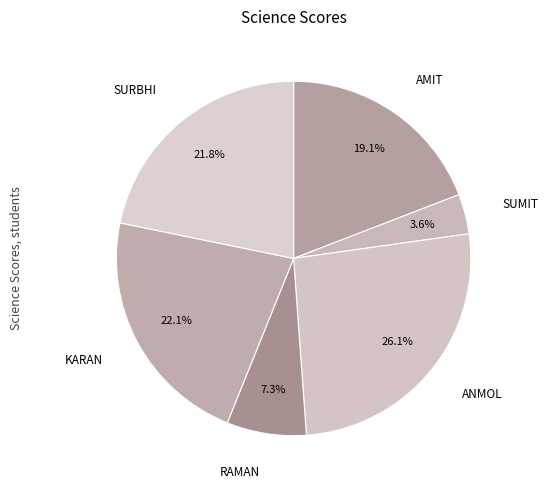

Which slice is the smallest?

SUMIT